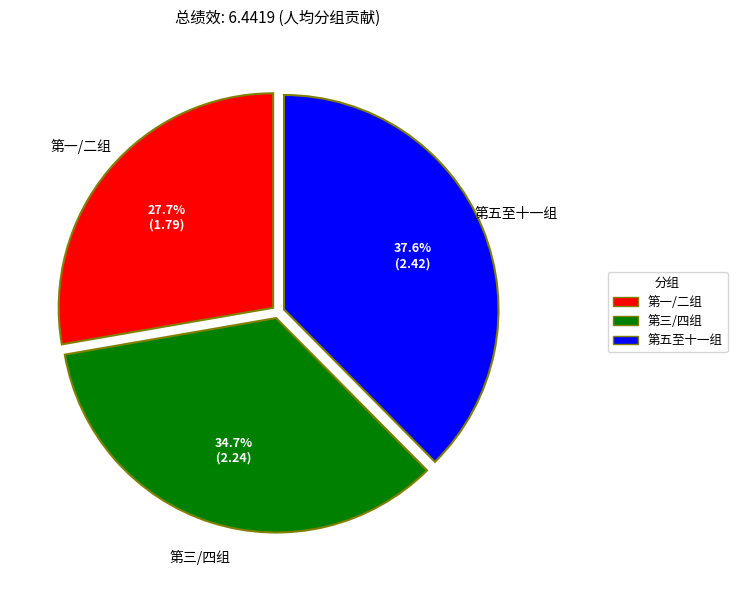

Is there any slice that represents more than half of the pie?

No